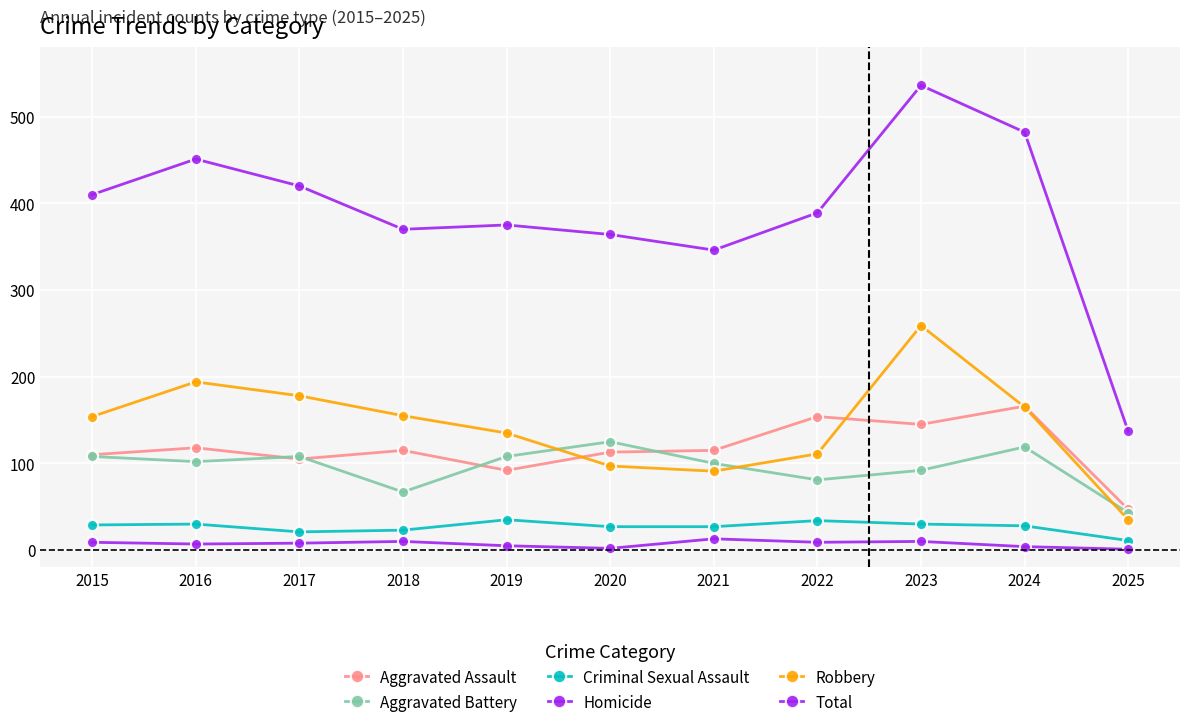

What is the spread (max minus min) of values at 2024?

478